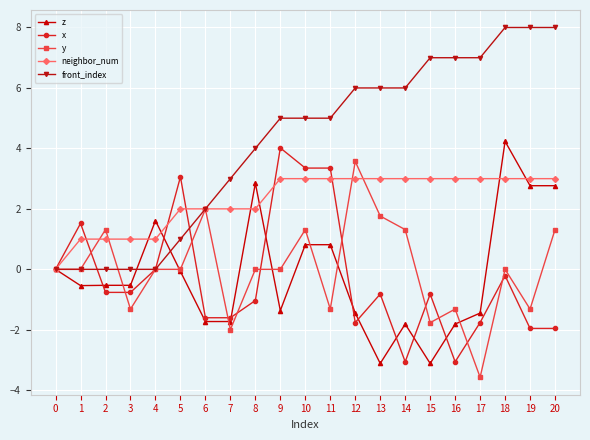

What is the value of the x point at the 13th from the left?

-1.8